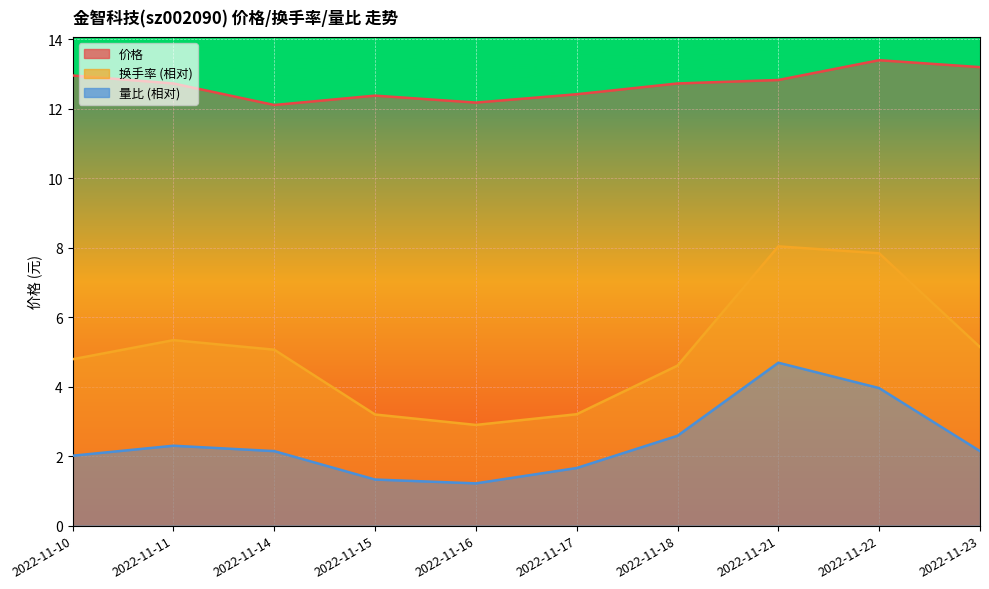

How many lines are shown in the chart?

3